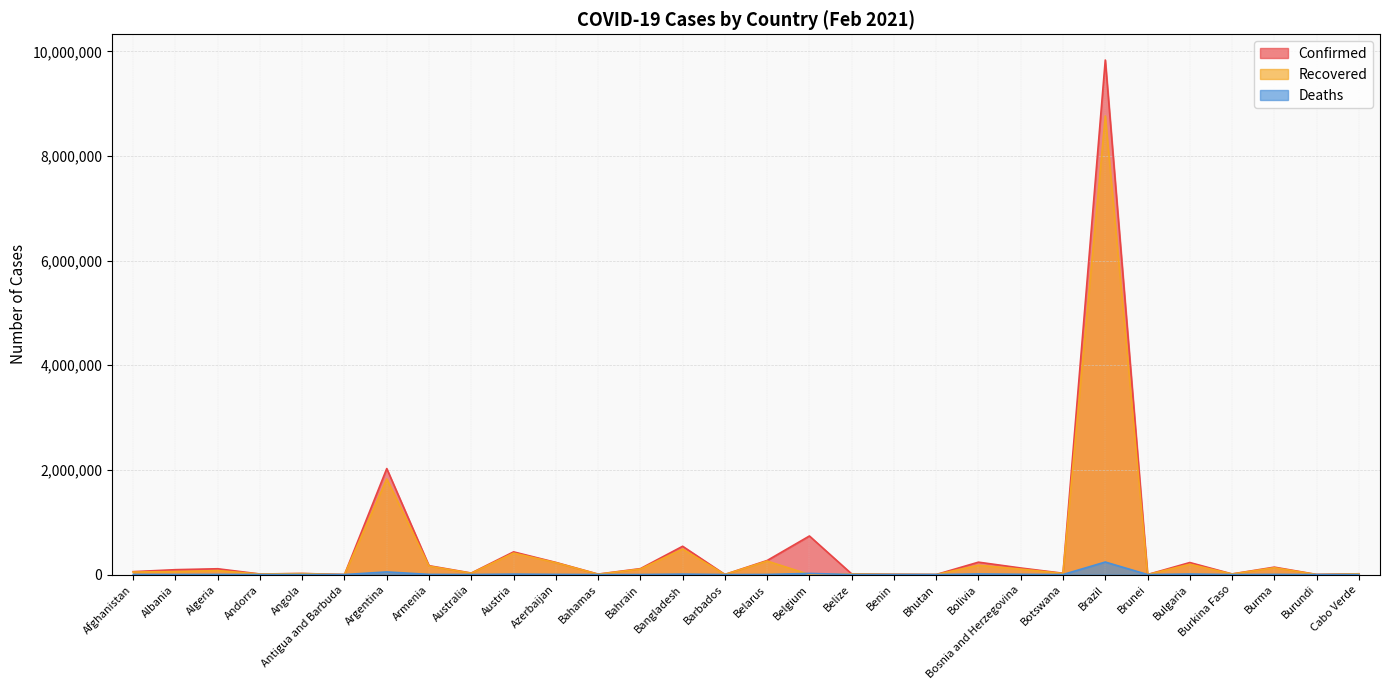

What is the value of the Deaths point at the 21st from the left?

11202